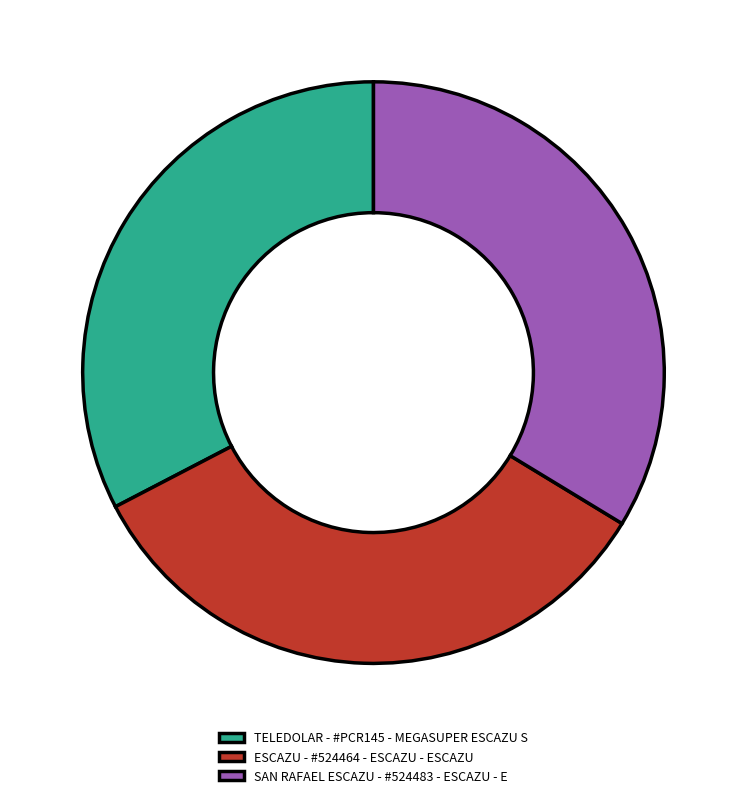

Does TELEDOLAR - #PCR145 - MEGASUPER ESCAZU S account for over 50% of the chart?

No